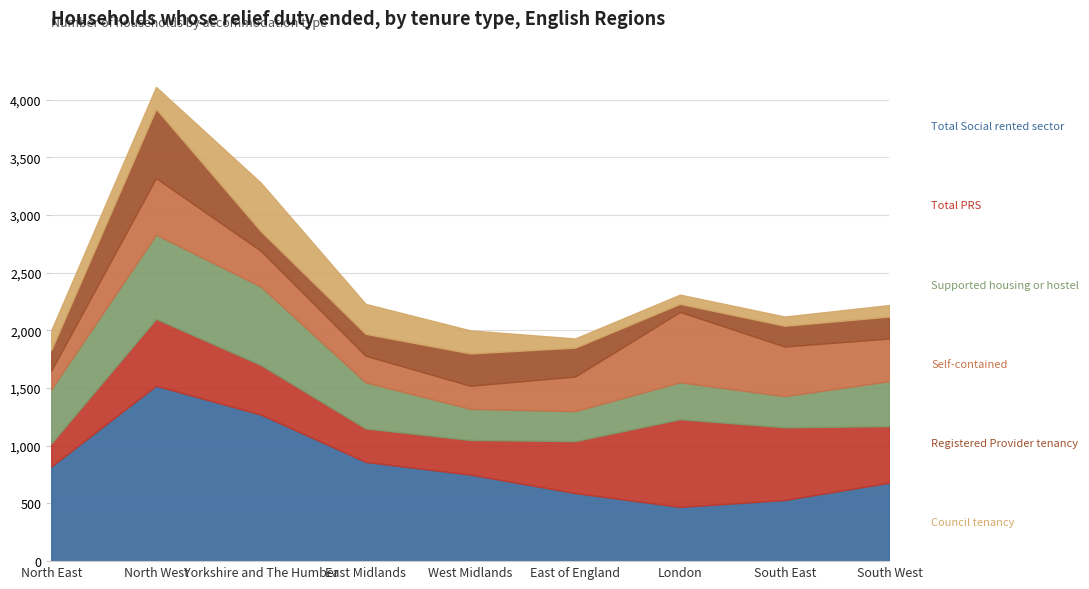

Reading left to right, list all the values displayed in this chart.

Total Social rented sector: North East=820	North West=1520	Yorkshire and The Humber=1270	East Midlands=860	West Midlands=750	East of England=590	London=470	South East=530	South West=680
Total PRS: North East=200	North West=580	Yorkshire and The Humber=430	East Midlands=290	West Midlands=300	East of England=450	London=760	South East=630	South West=490
Supported housing or hostel: North East=470	North West=730	Yorkshire and The Humber=680	East Midlands=400	West Midlands=270	East of England=260	London=320	South East=270	South West=390
Self-contained: North East=160	North West=490	Yorkshire and The Humber=310	East Midlands=230	West Midlands=200	East of England=300	London=610	South East=430	South West=370
Registered Provider tenancy: North East=180	North West=600	Yorkshire and The Humber=170	East Midlands=190	West Midlands=280	East of England=250	London=70	South East=180	South West=190
Council tenancy: North East=170	North West=190	Yorkshire and The Humber=420	East Midlands=260	West Midlands=200	East of England=80	London=80	South East=80	South West=100